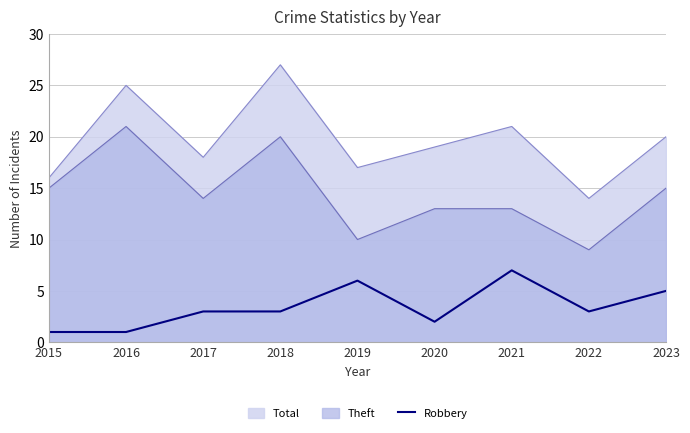

What is the spread (max minus min) of values at 2020?

17